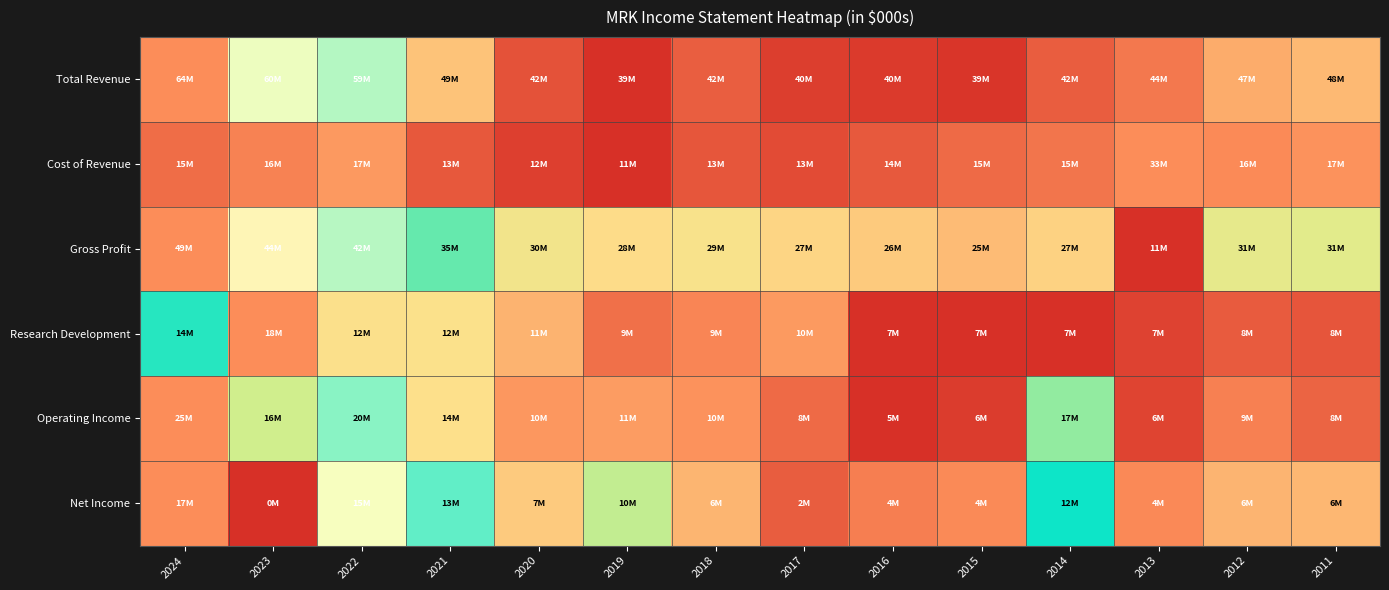

What is the maximum value shown in the chart?

1.0